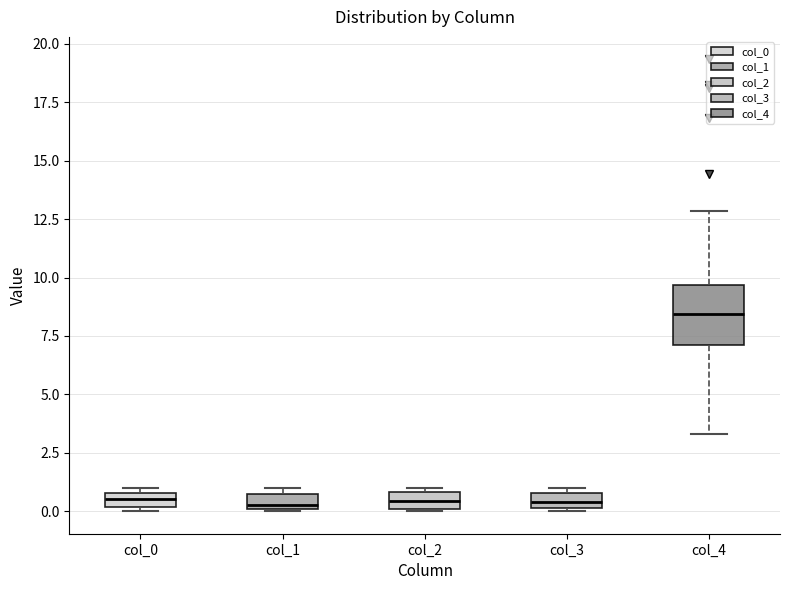

Where is the lower edge of the box for col_1 on the y-axis? The values are not printed on the chart, so give them approximately, as read against the axis.

0.0